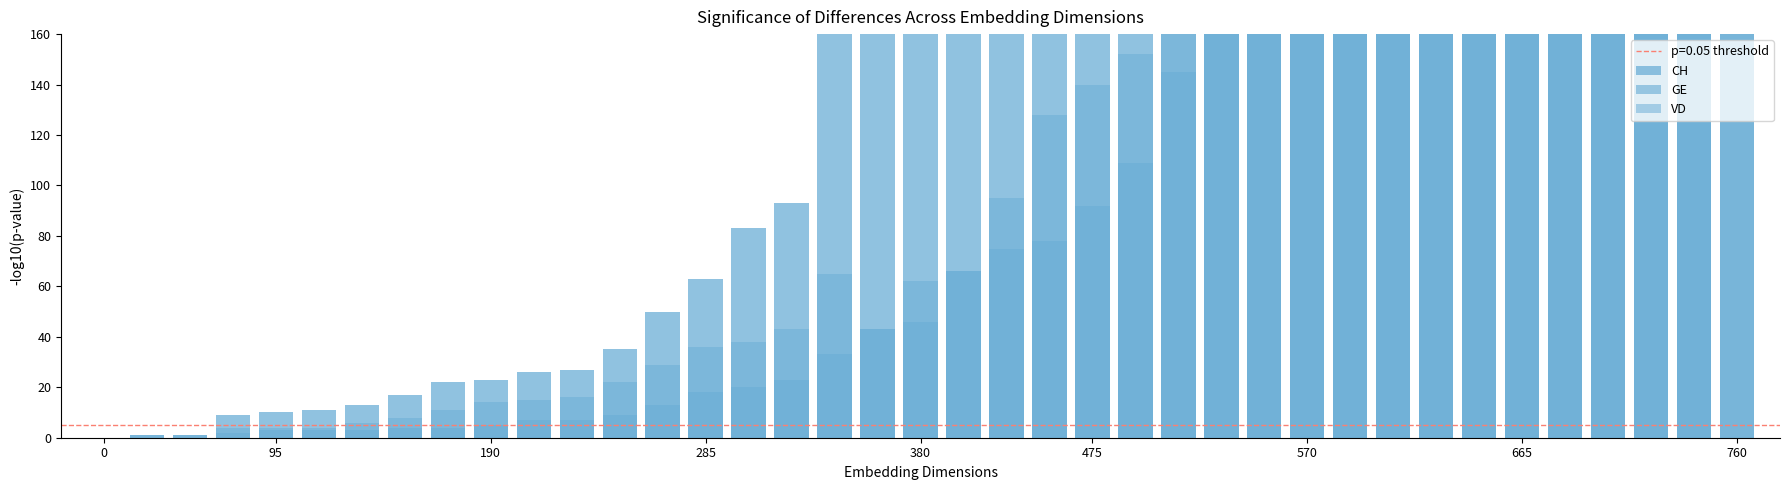

What are all the series names shown in the legend?

CH, GE, VD